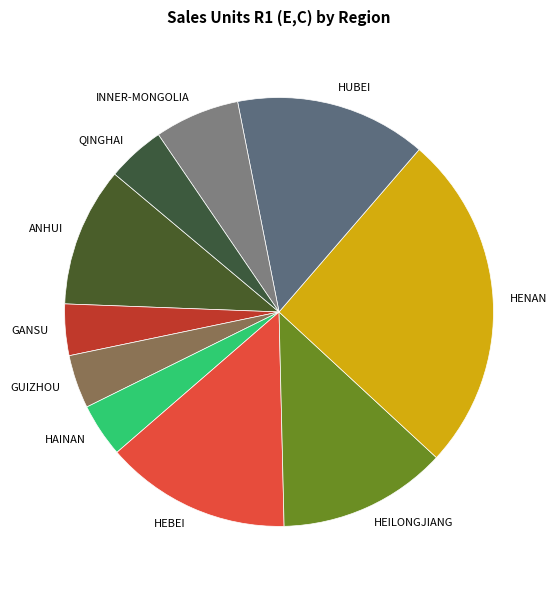

What is the largest slice in the pie chart?

HENAN